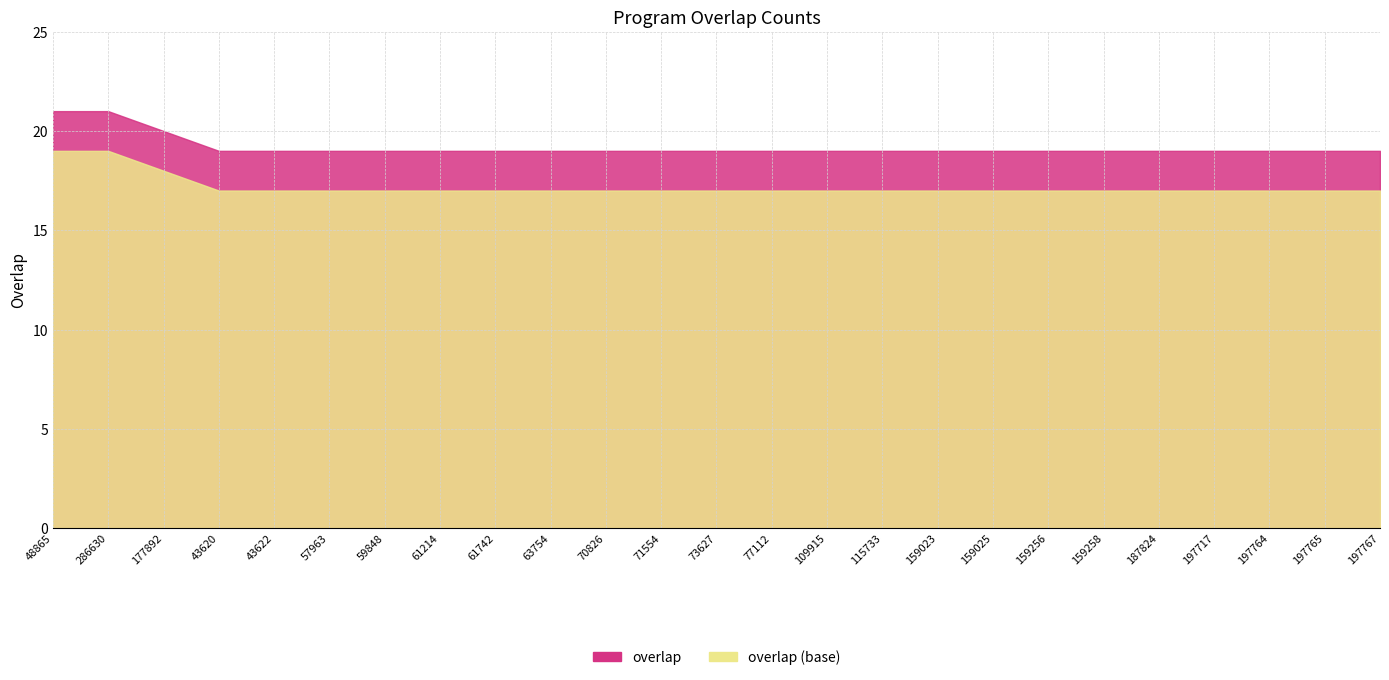

Reading left to right, transcribe all the data shown in this chart.

21	21	20	19	19	19	19	19	19	19	19	19	19	19	19	19	19	19	19	19	19	19	19	19	19